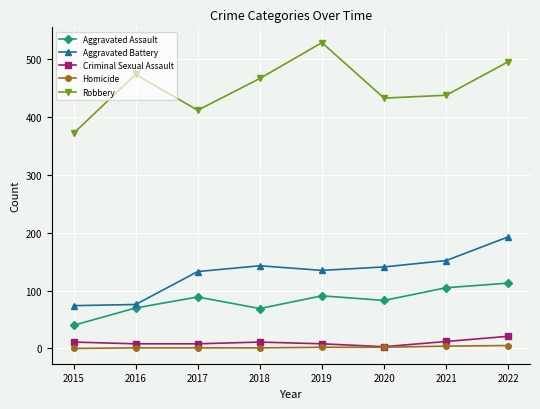

Is it true that Criminal Sexual Assault equals 8 at 2016?

True